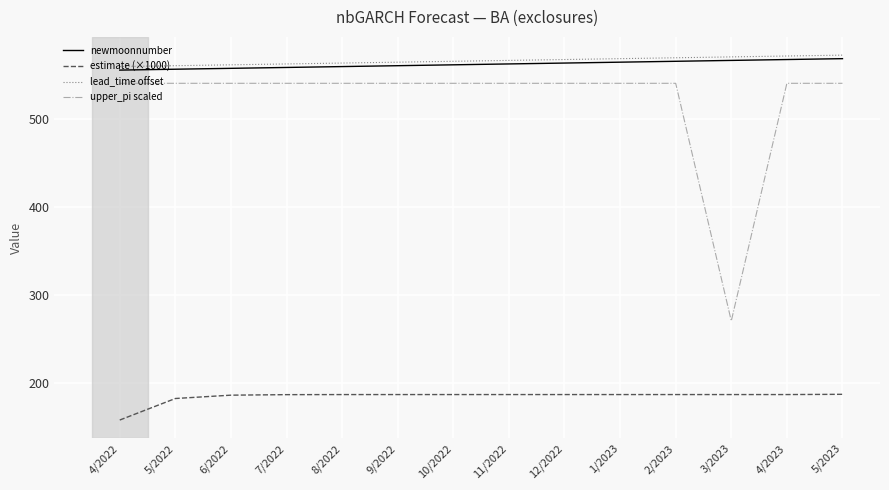

Which series has the widest spread of values?

upper_pi scaled